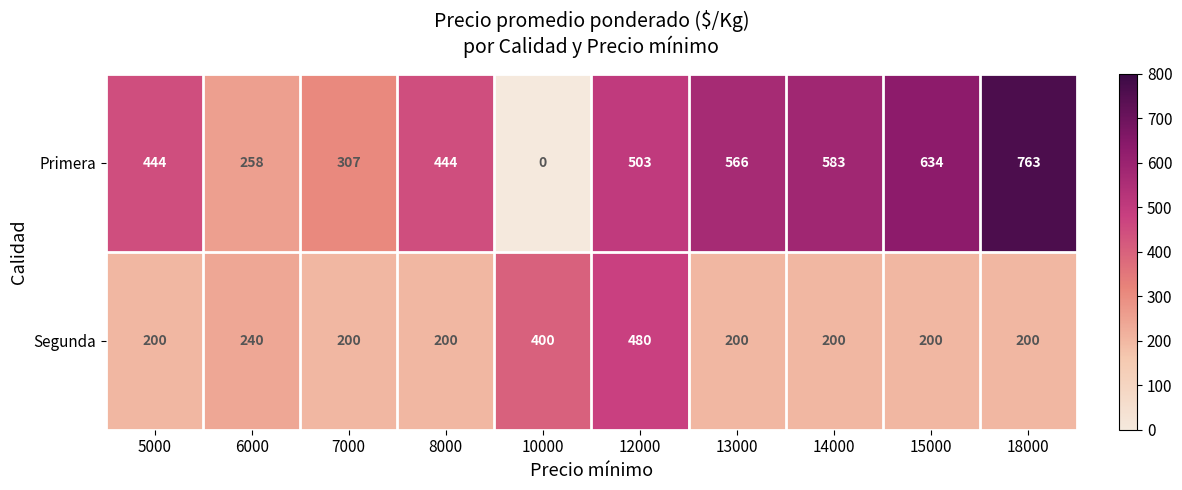

What value does the Segunda series have at 15000, to the nearest 5?

200